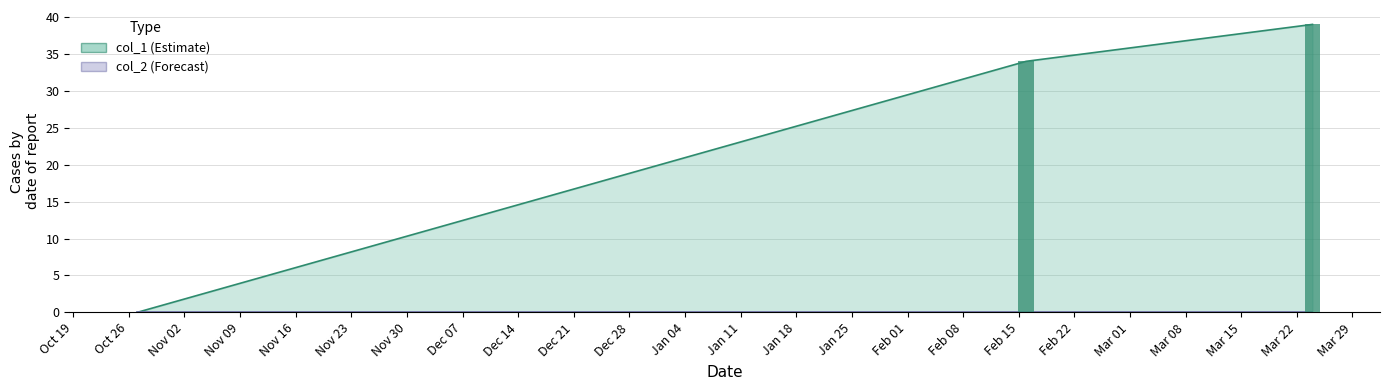

Reading right to left, what are all the values shown in this chart?

39	34	0